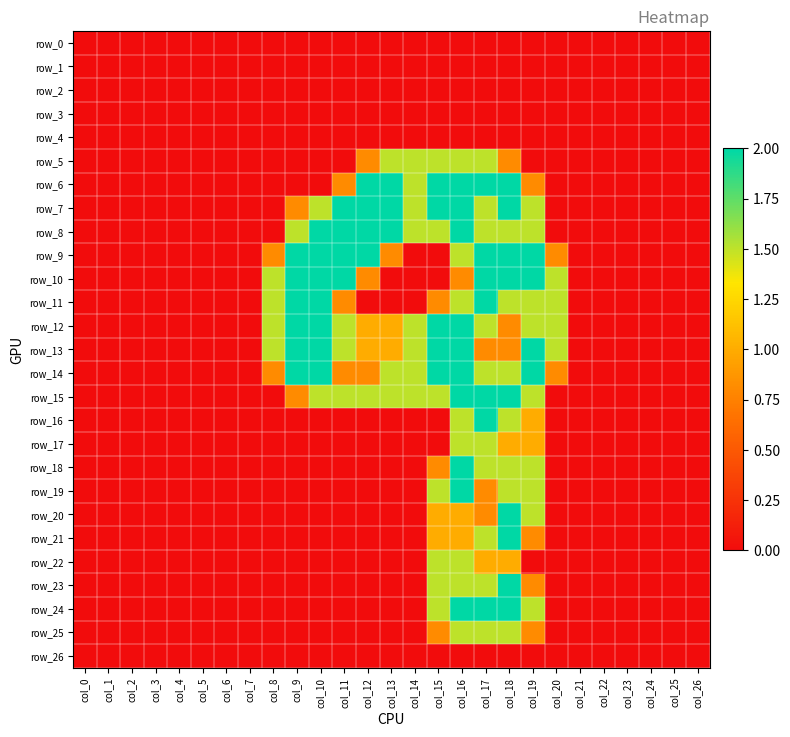

The row_18 series shows 0.9 at col_16. True or false?

False